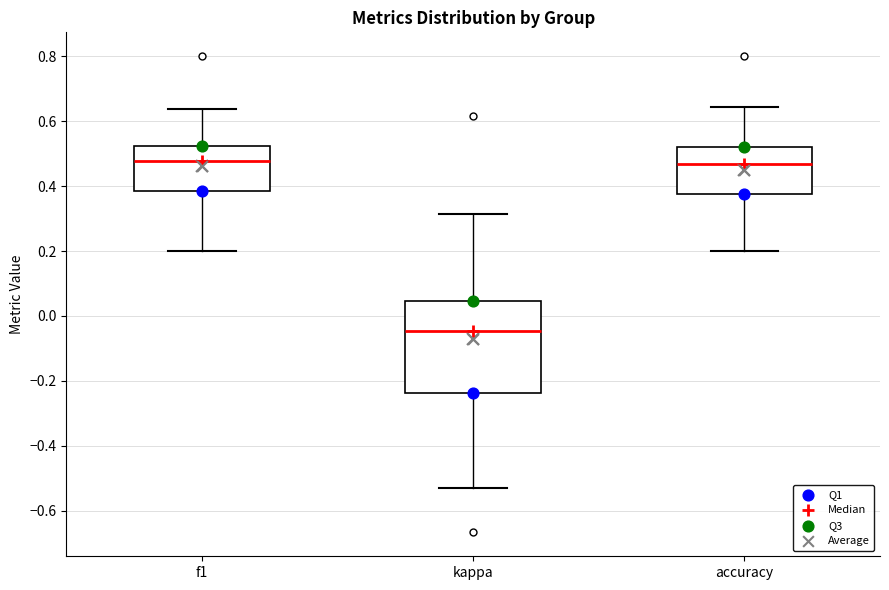

Which box is the tallest, from its lower edge to its upper edge?

kappa